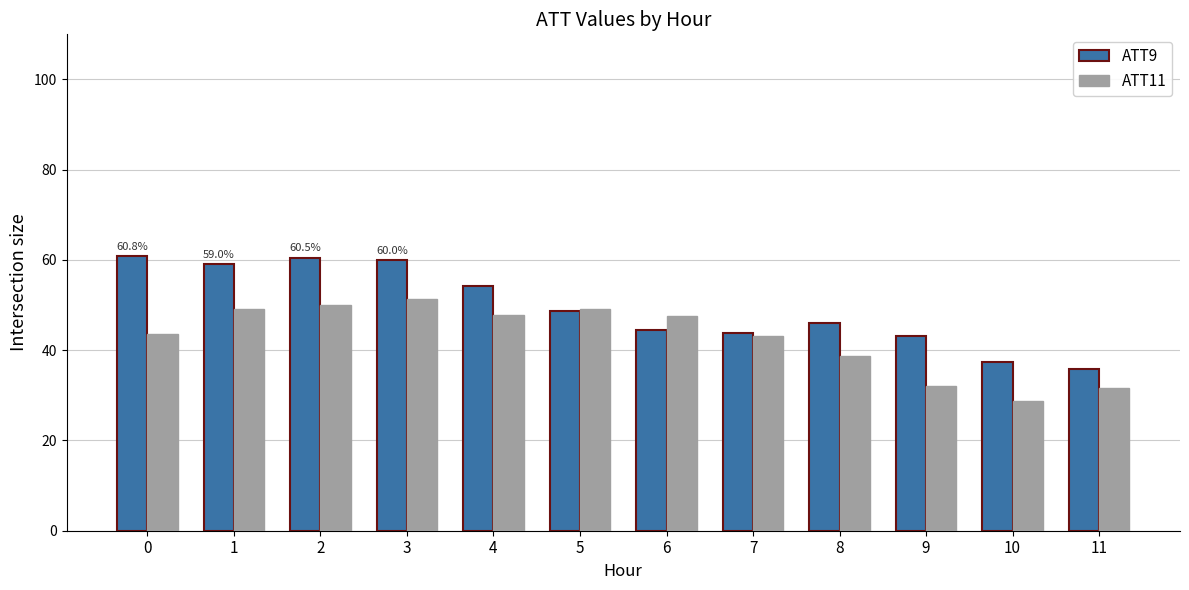

What is the difference between the ATT11 values at 5 and 0?

5.5